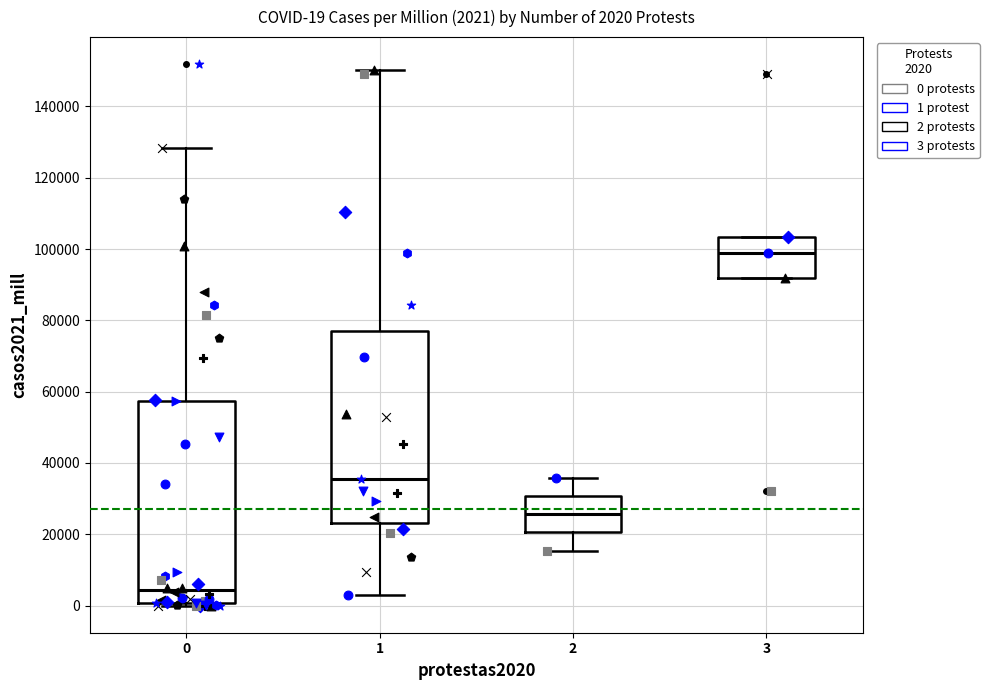

Which box's median line is the lowest?

0